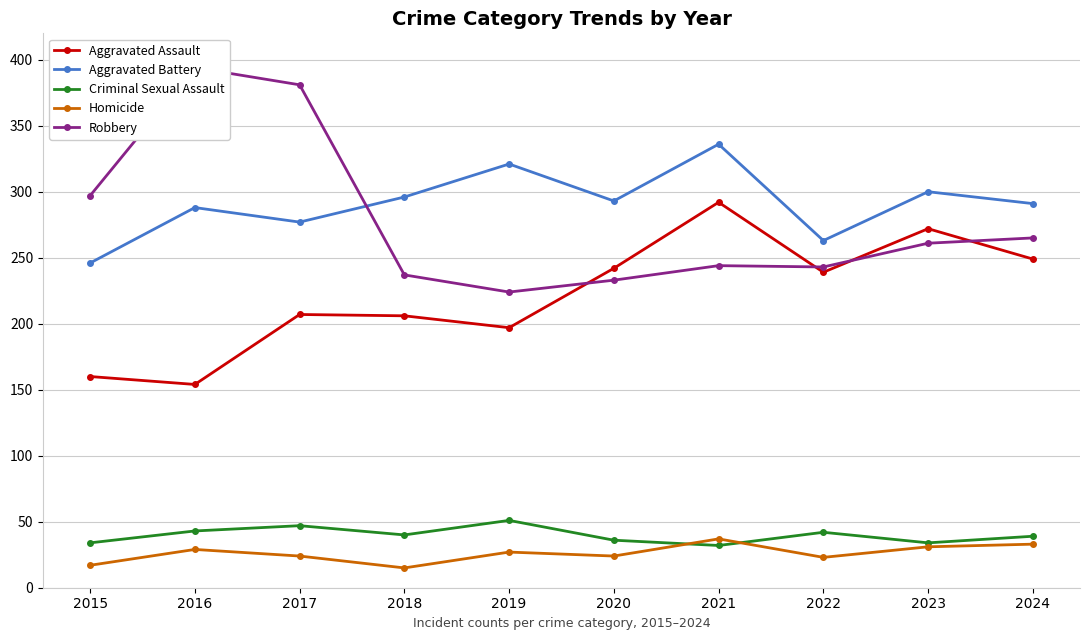

Which series has the largest range (max minus min)?

Robbery